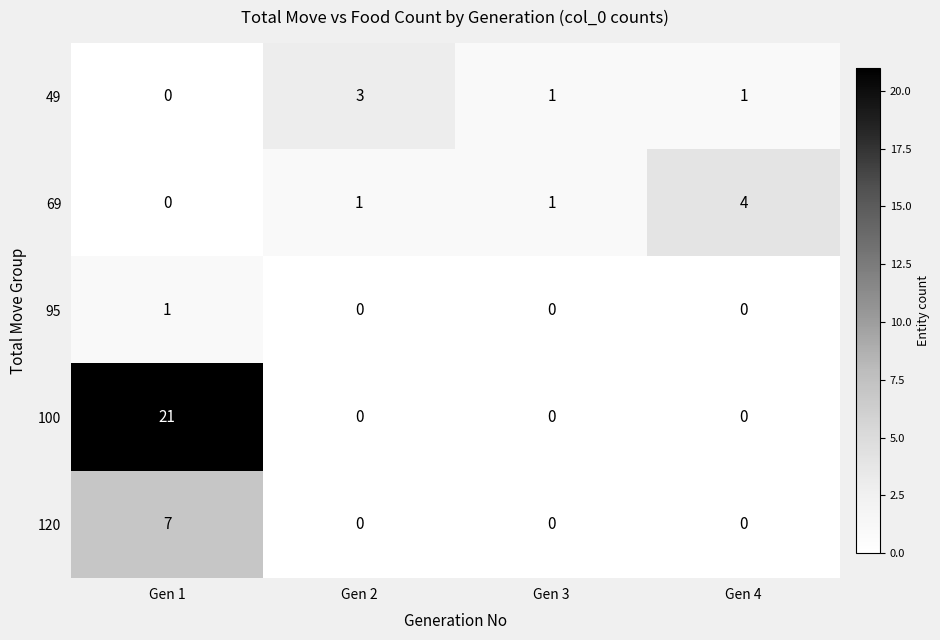

What is the difference between the maximum and minimum values in the 69 series?

4